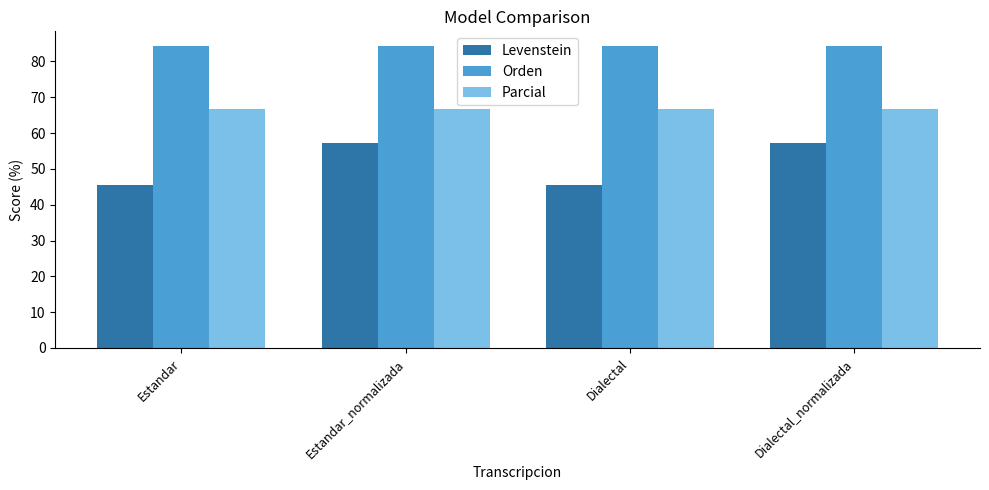

What is the maximum value for Orden?

84.2